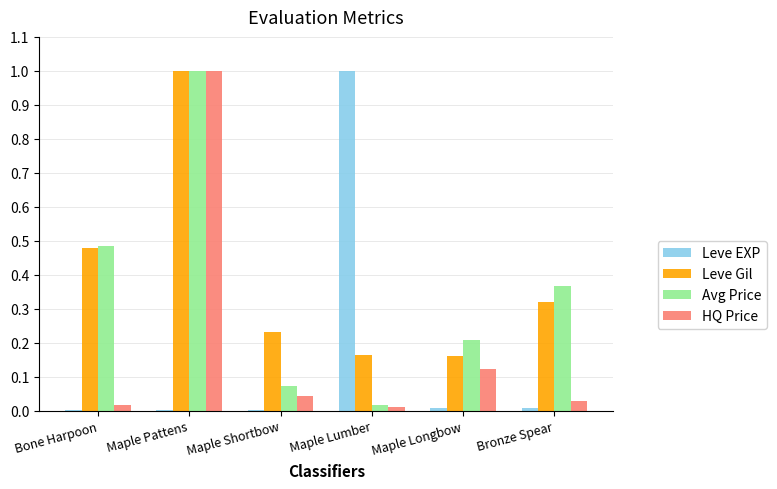

Is the value of Leve EXP at Maple Longbow greater than the value of Leve Gil at Maple Pattens?

No